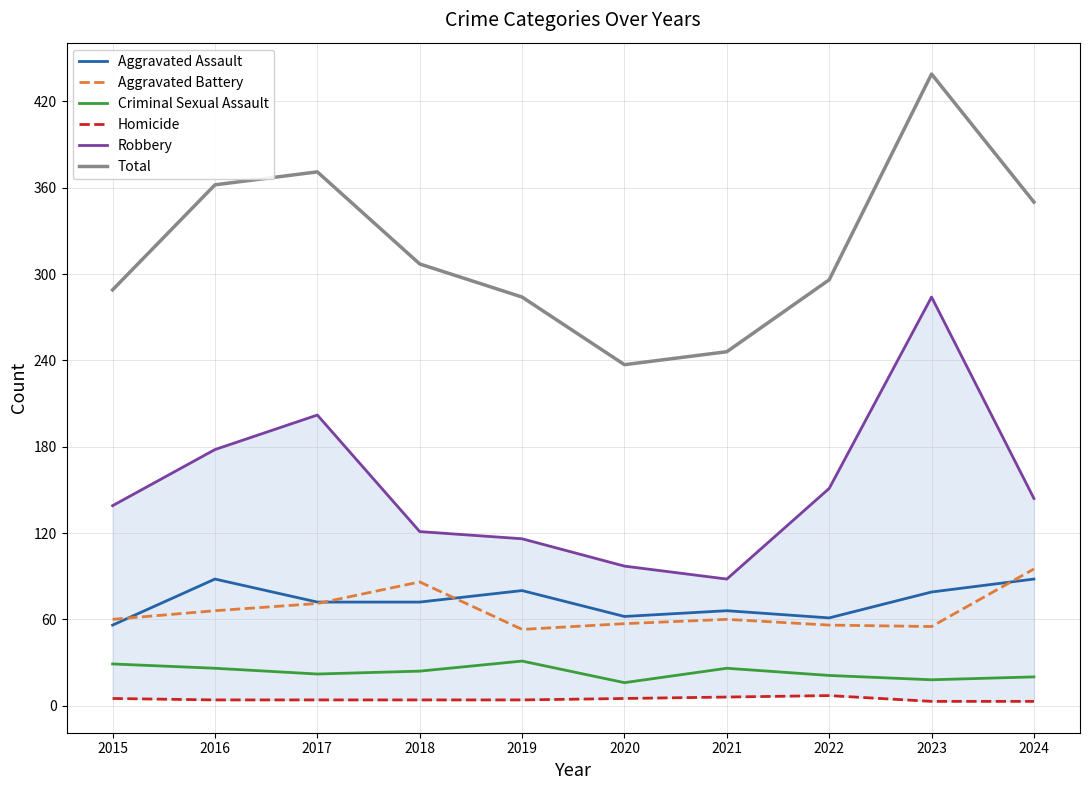

Which series has the largest range (max minus min)?

Total